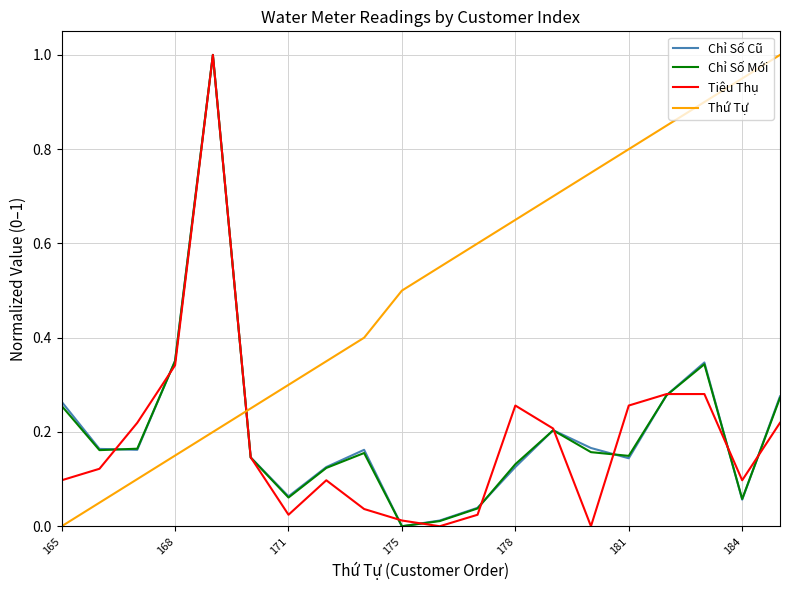

Does the chart have visible grid lines?

Yes